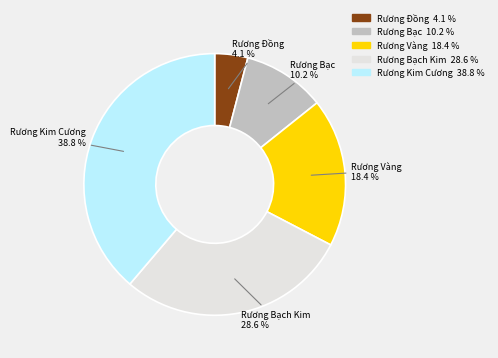

Which has a higher value, Rương Bạch Kim or Rương Kim Cương?

Rương Kim Cương